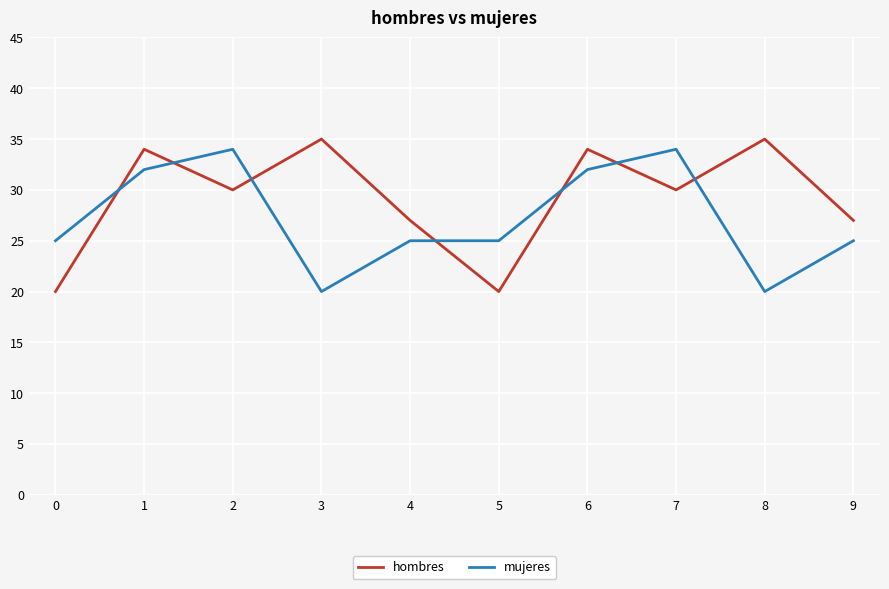

At 6, list the series in order from largest to smallest.

hombres, mujeres